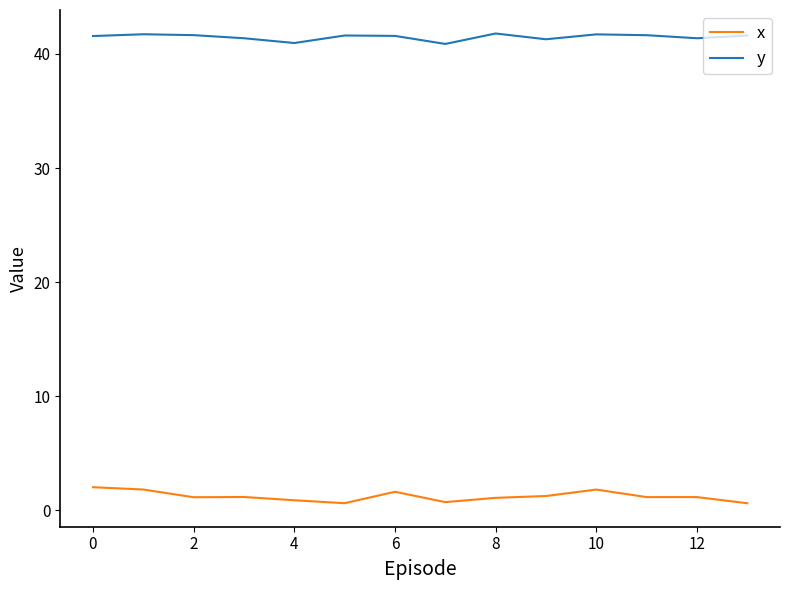

In x, how many points are lower than both neighbors (excluding endpoints)?

4